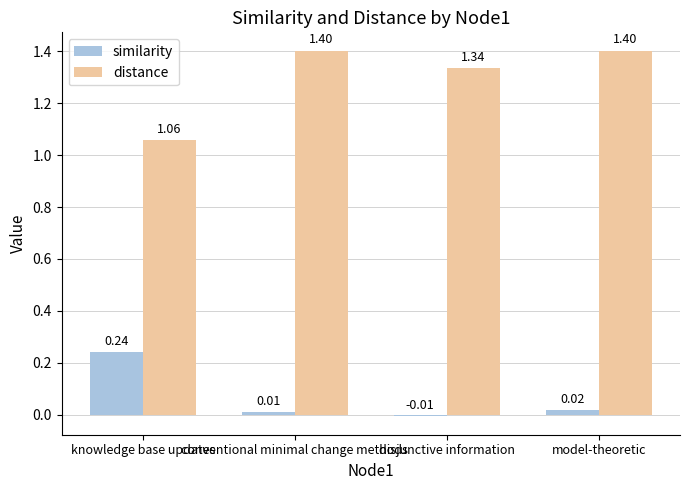

What is the label of the 2nd bar from the right?

disjunctive information